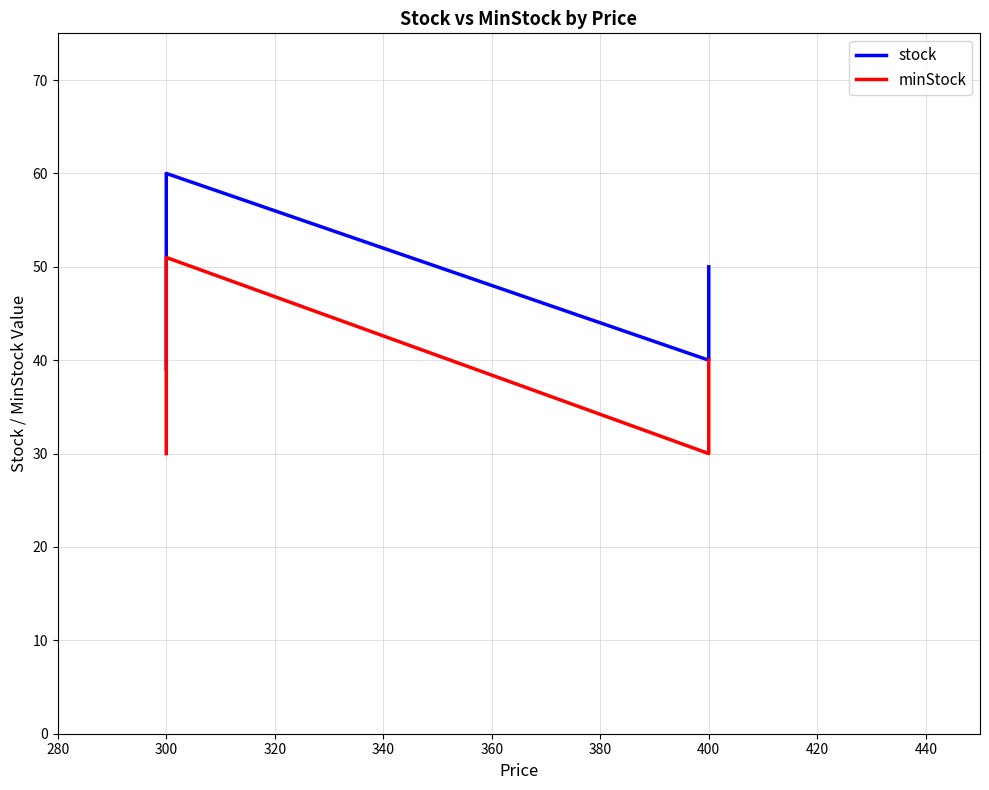

What is the total value across all series at 320?

98